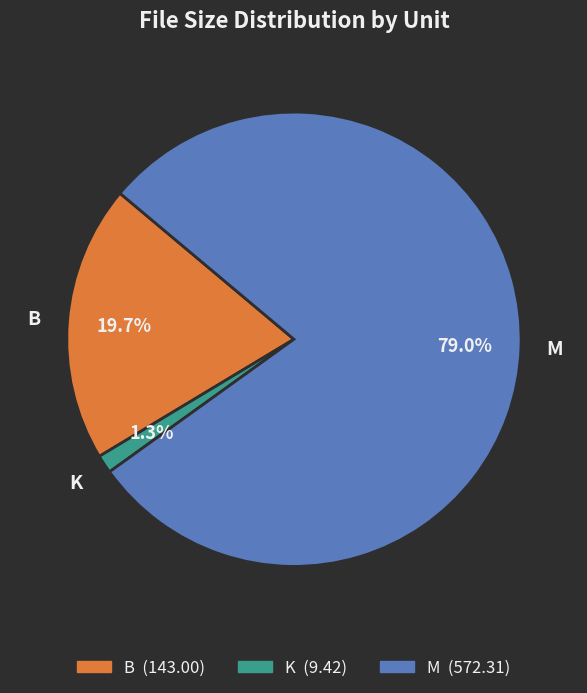

Which category has the smallest portion of the pie?

K